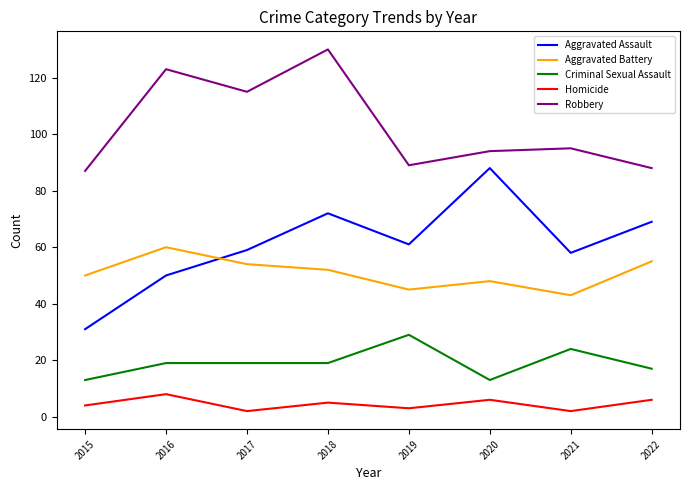

What is the sum of all Robbery values?

821